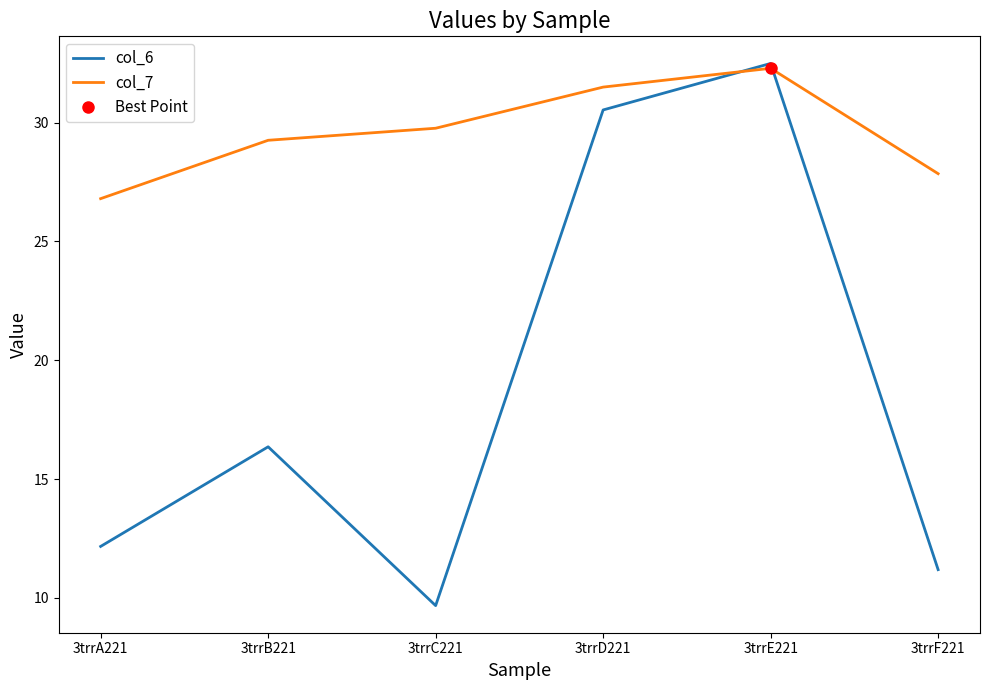

What is the value of the col_6 point at the 1st from the left?

12.2